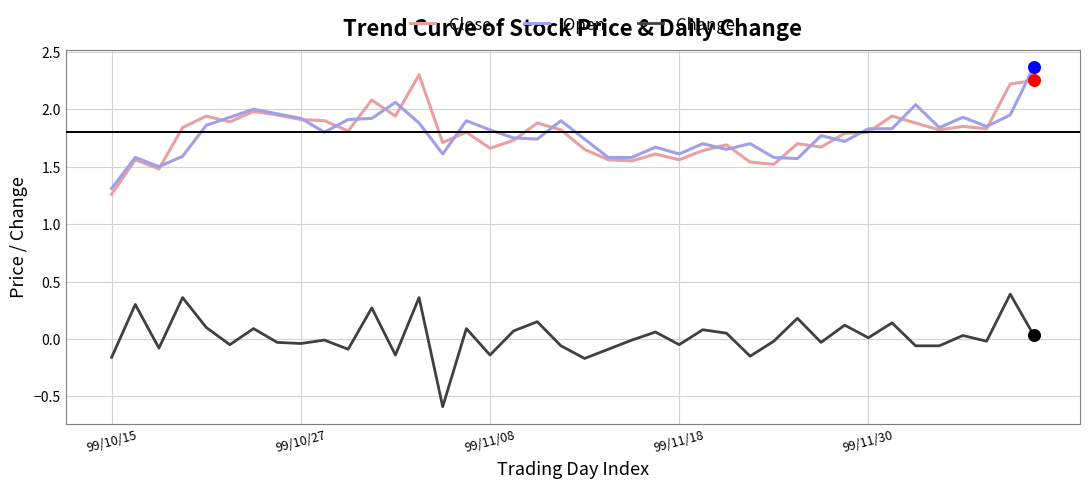

What is the greatest value displayed?

2.4